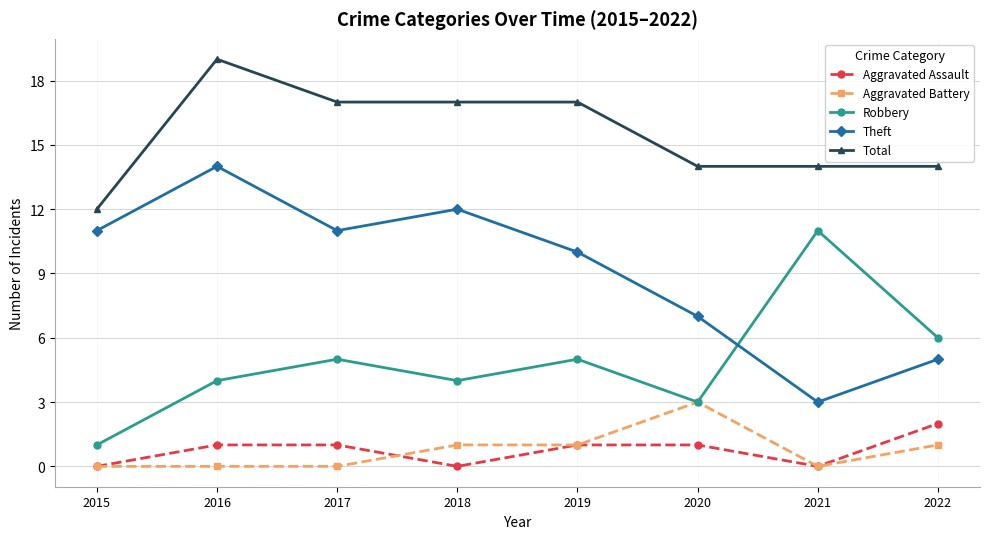

At which label does Theft reach its peak?

2016